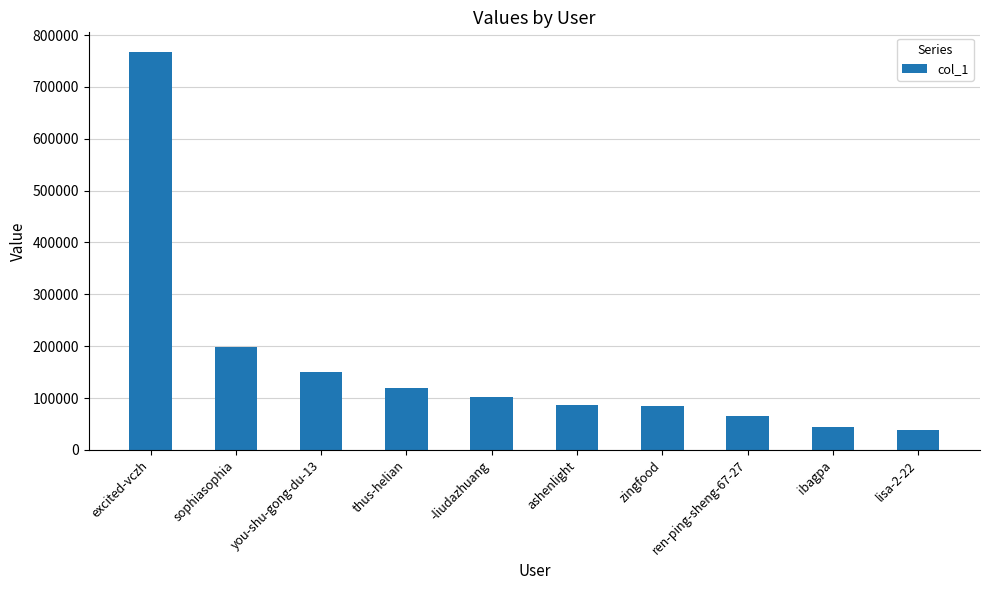

Is it true that the value at excited-vczh is 766836?

True